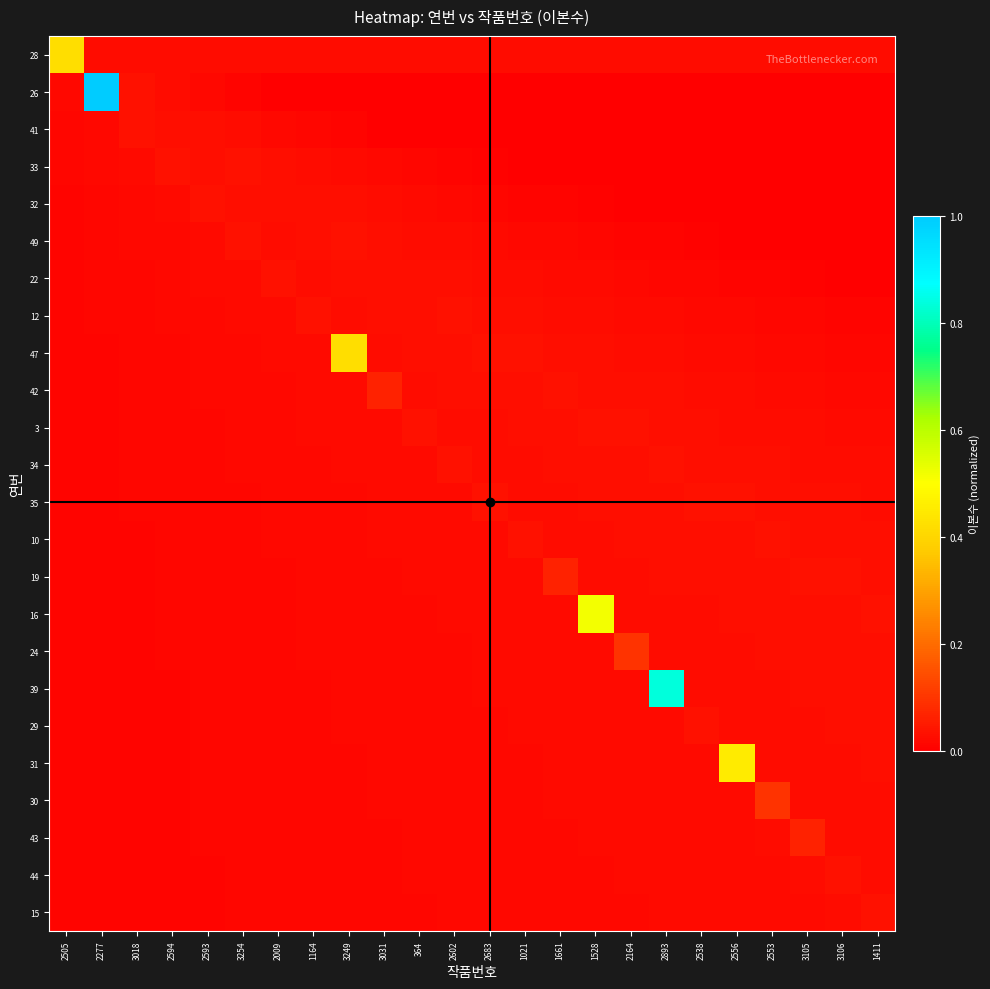

Rank the series at 2277 from lowest to highest value.

15, 44, 43, 30, 31, 29, 39, 24, 16, 19, 10, 35, 34, 3, 42, 47, 12, 22, 49, 32, 33, 41, 28, 26